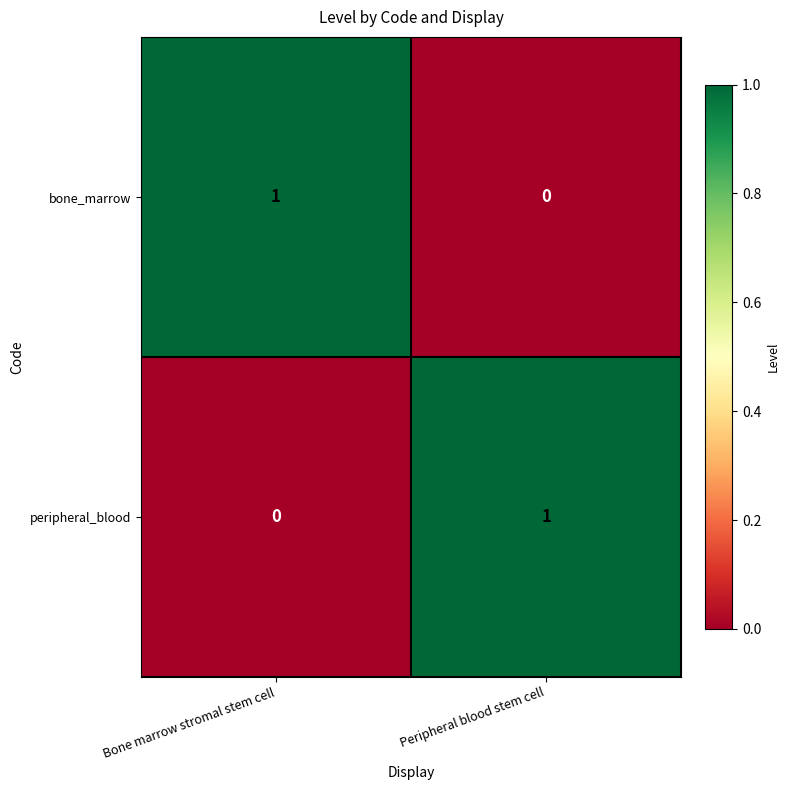

The bone_marrow series shows 1 at Bone marrow stromal stem cell. True or false?

True